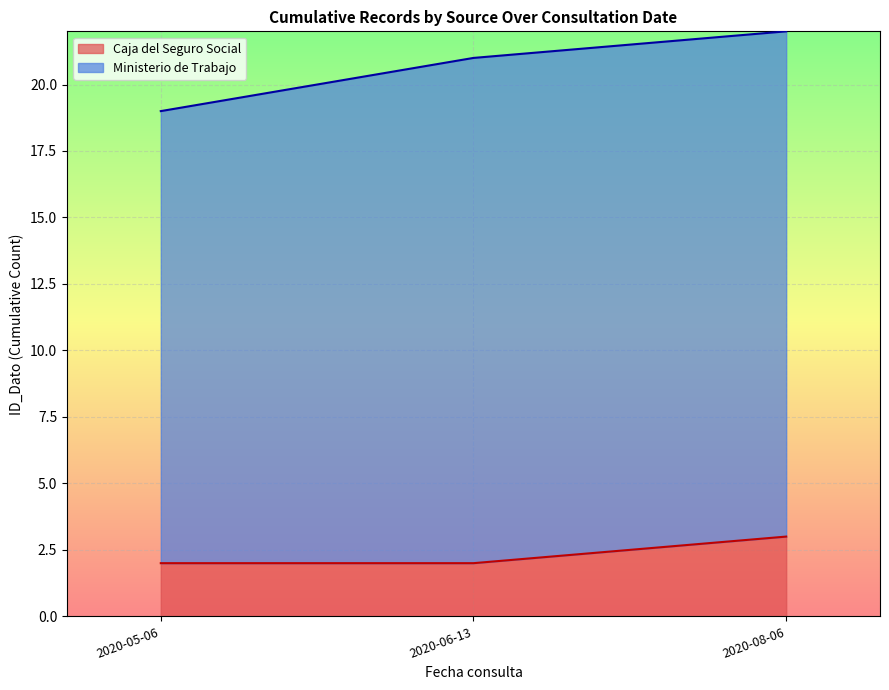

The Caja del Seguro Social series shows 3 at 2020-05-06. True or false?

False